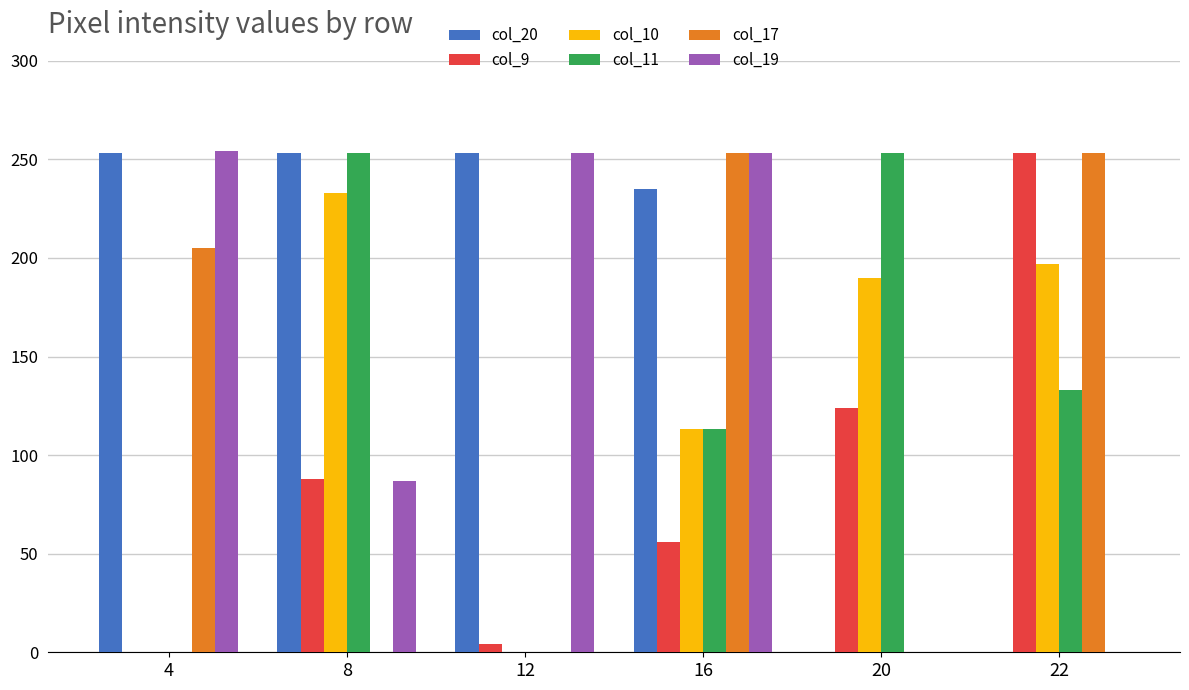

At which category is the sum across all series the highest?

16